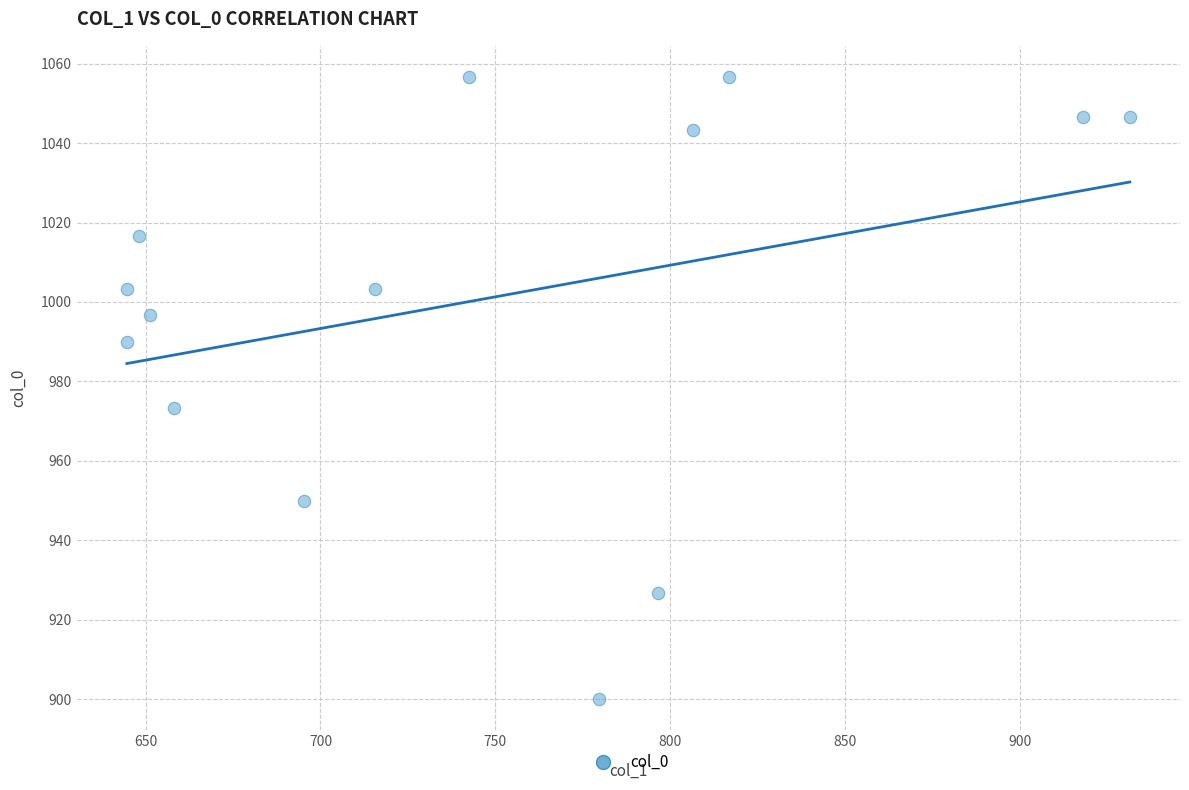

What is the range of X values (max minus min)?

286.9